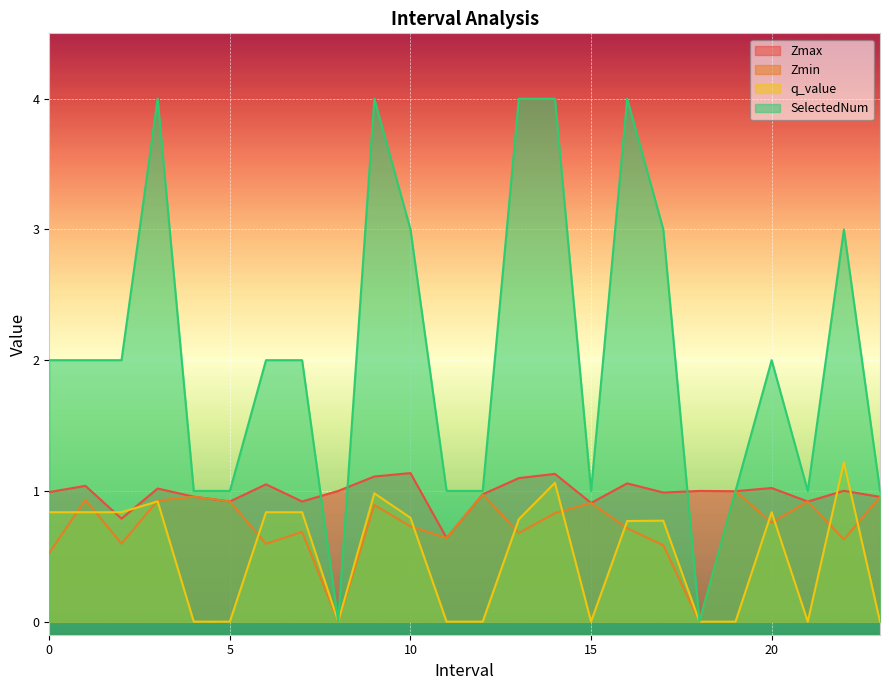

Which series has the largest total across all categories?

SelectedNum